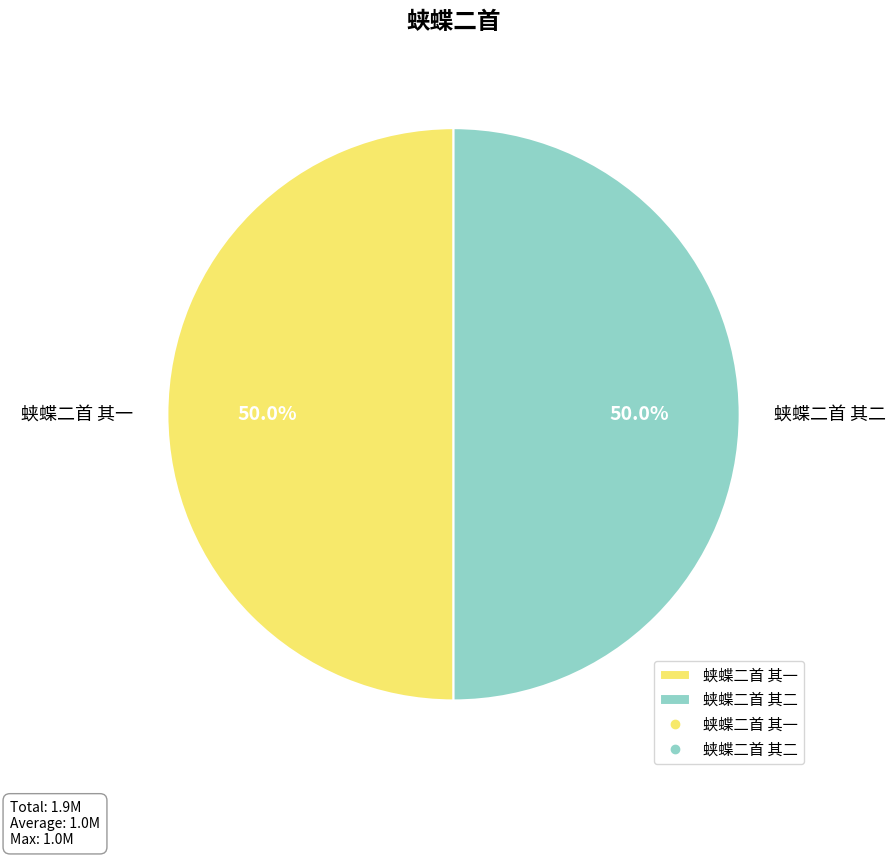

What is the ratio of the value at 蛱蝶二首 其一 to the value at 蛱蝶二首 其二?

1.0